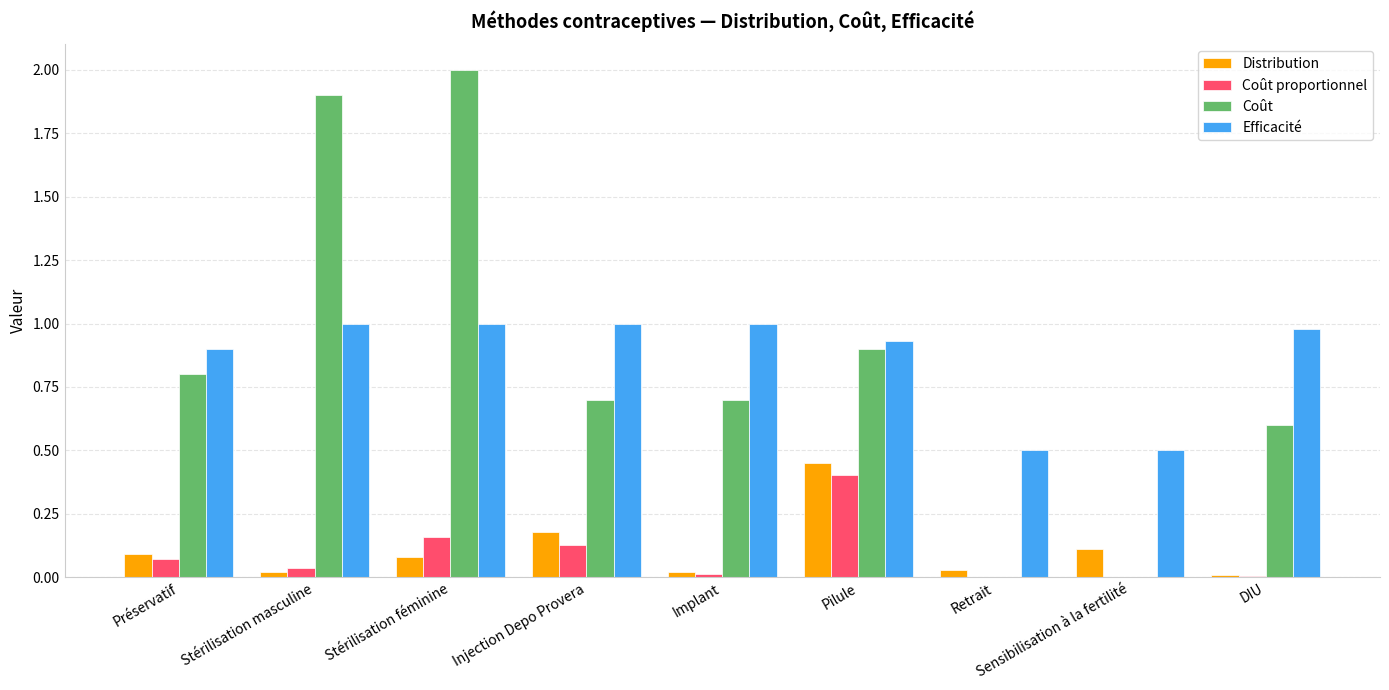

Which category has the highest value across all series?

Stérilisation féminine